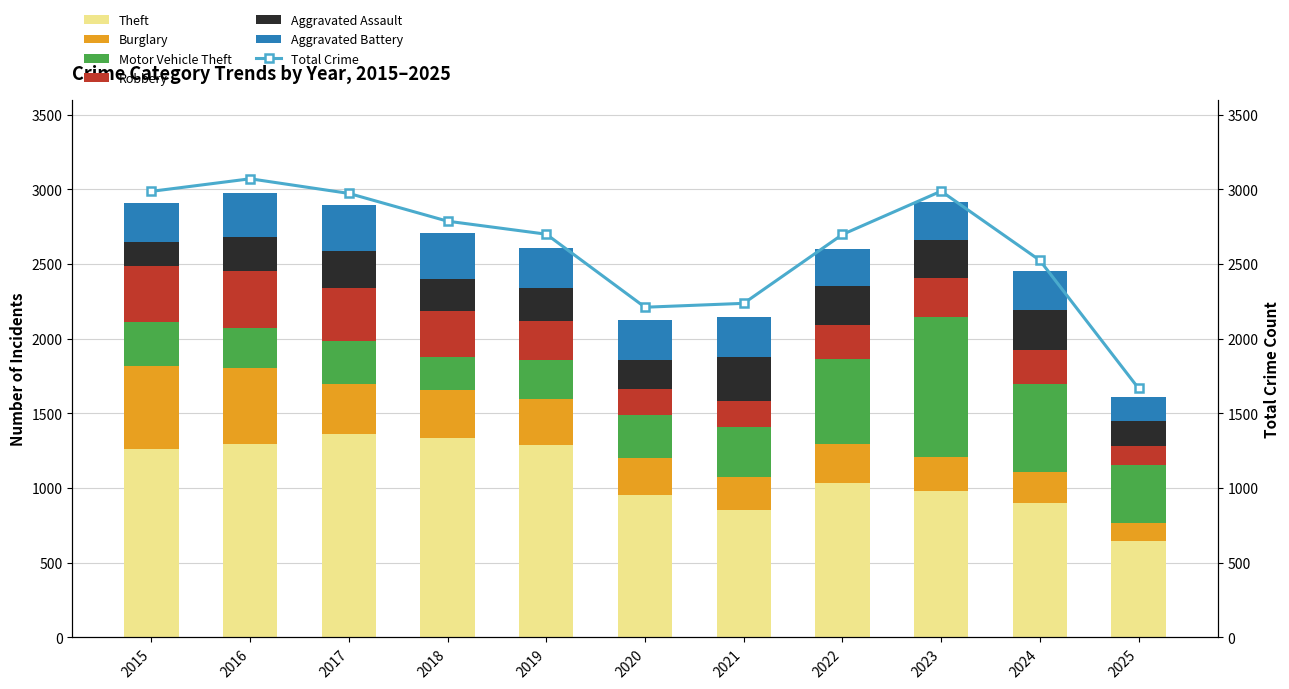

What is the value of the Theft bar at the 3rd from the left?

1359